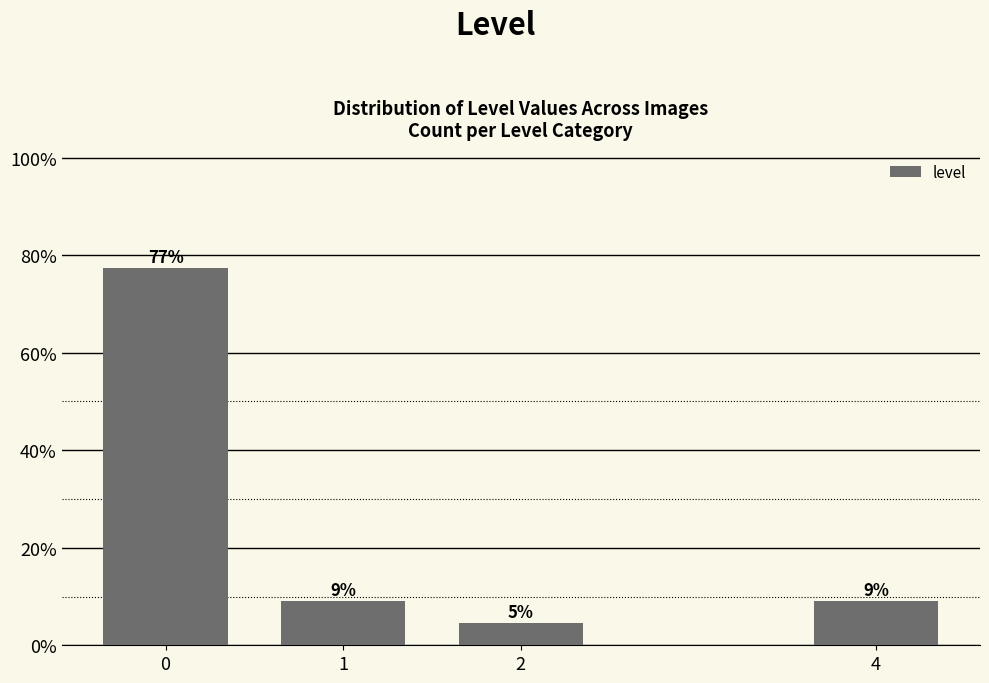

Are the bars horizontal?

No